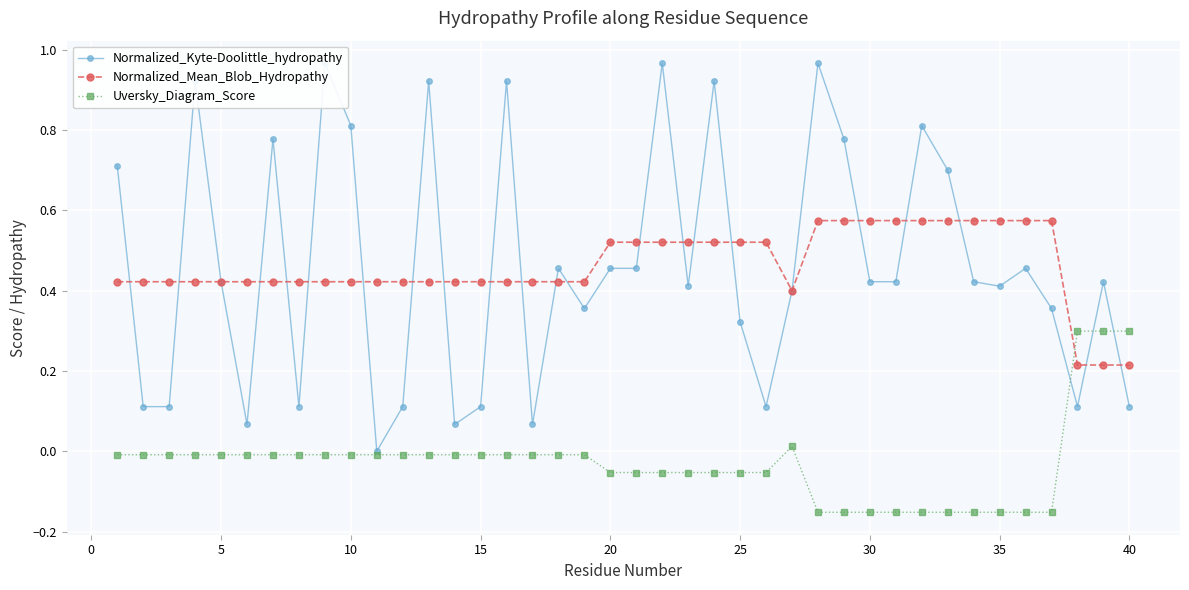

What is the highest value of the Uversky_Diagram_Score series?

0.3